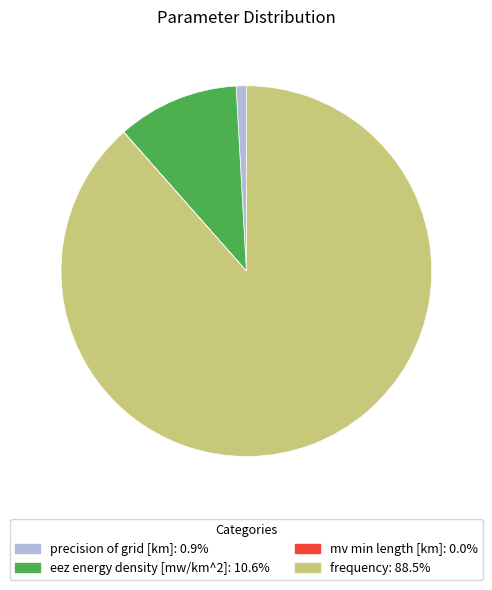

Which has a higher value, frequency or eez energy density [mw/km^2]?

frequency